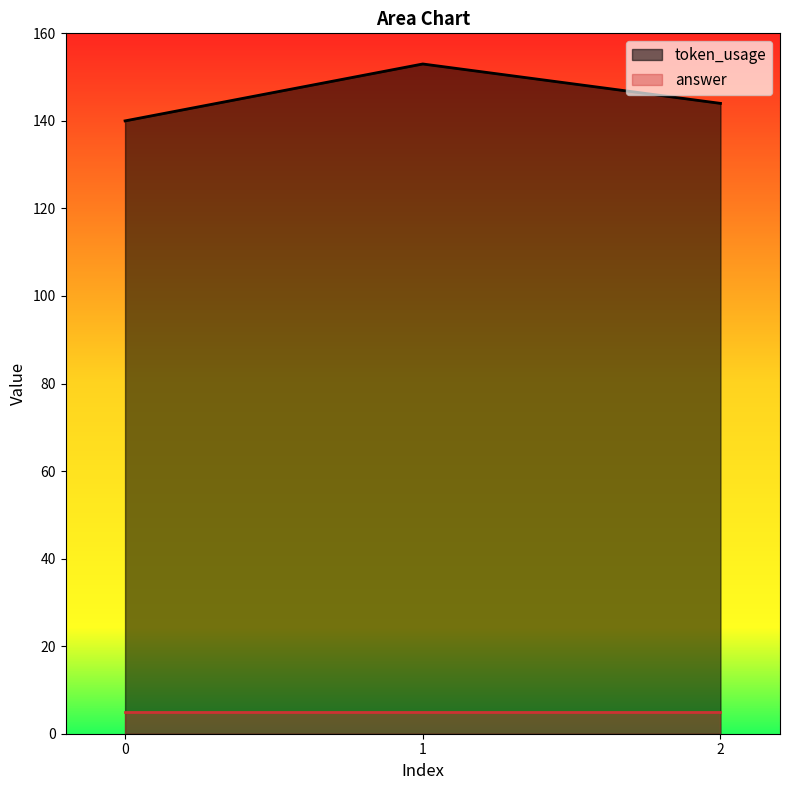

What is the smallest value displayed?

5